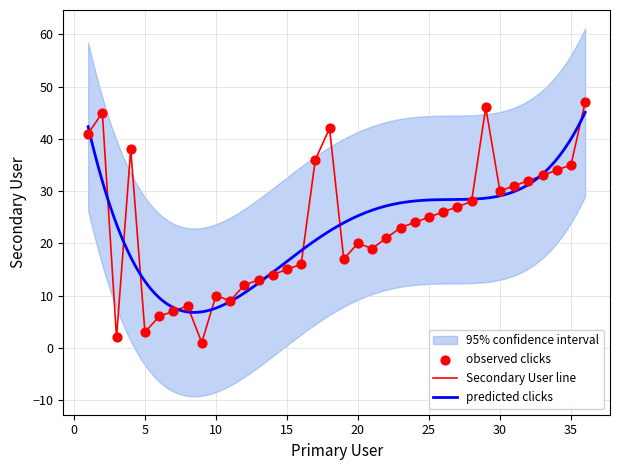

Approximately how many times larger is the value at 29 compared to 9?

46.0